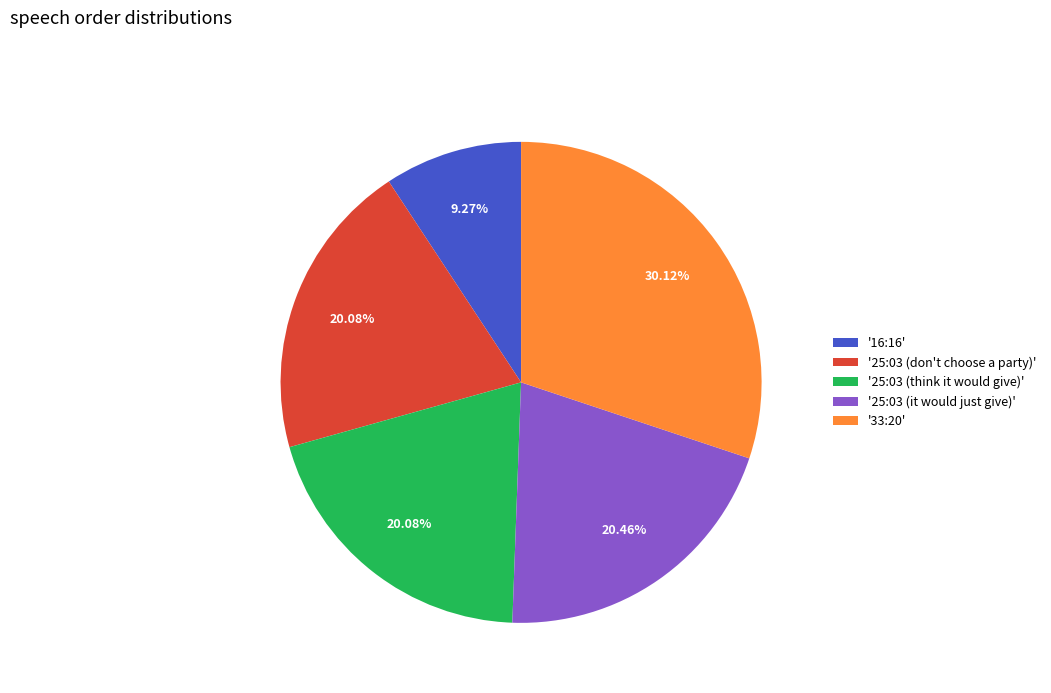

Does any single category account for the majority?

No